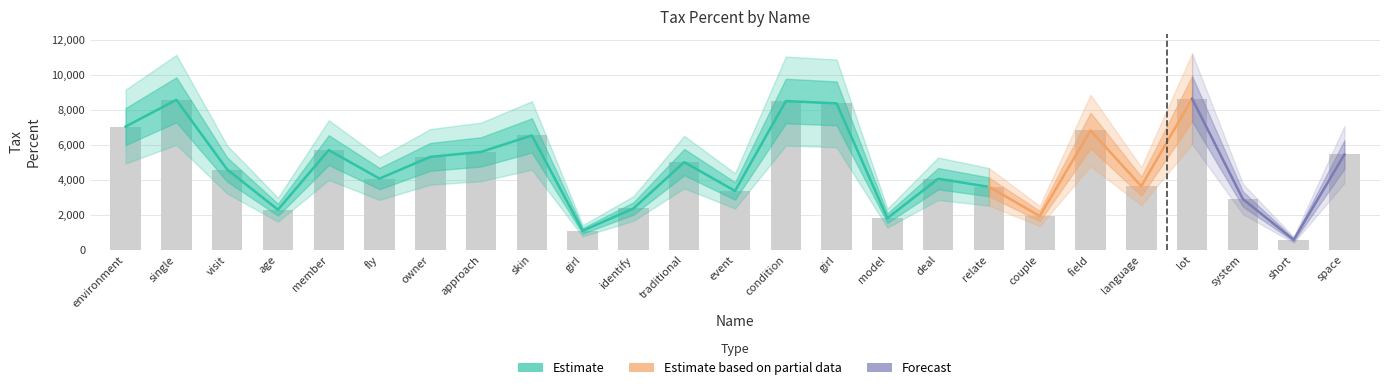

Count the number of values greater than 4577.

13